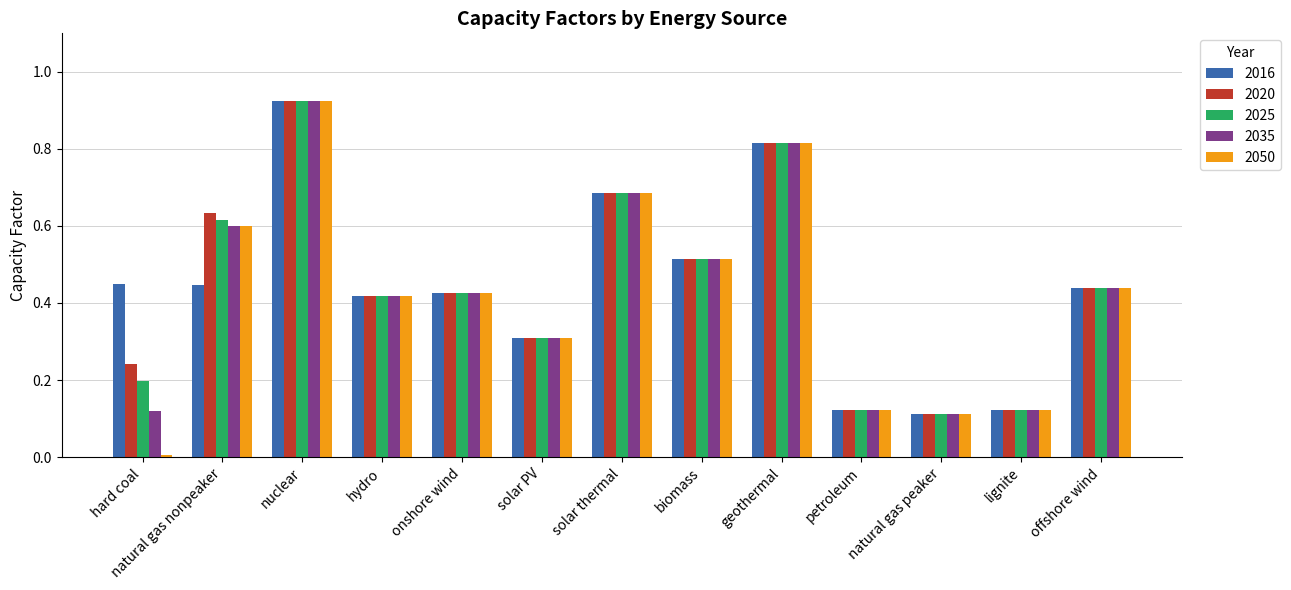

Which category has the lowest value in the 2050 series?

hard coal